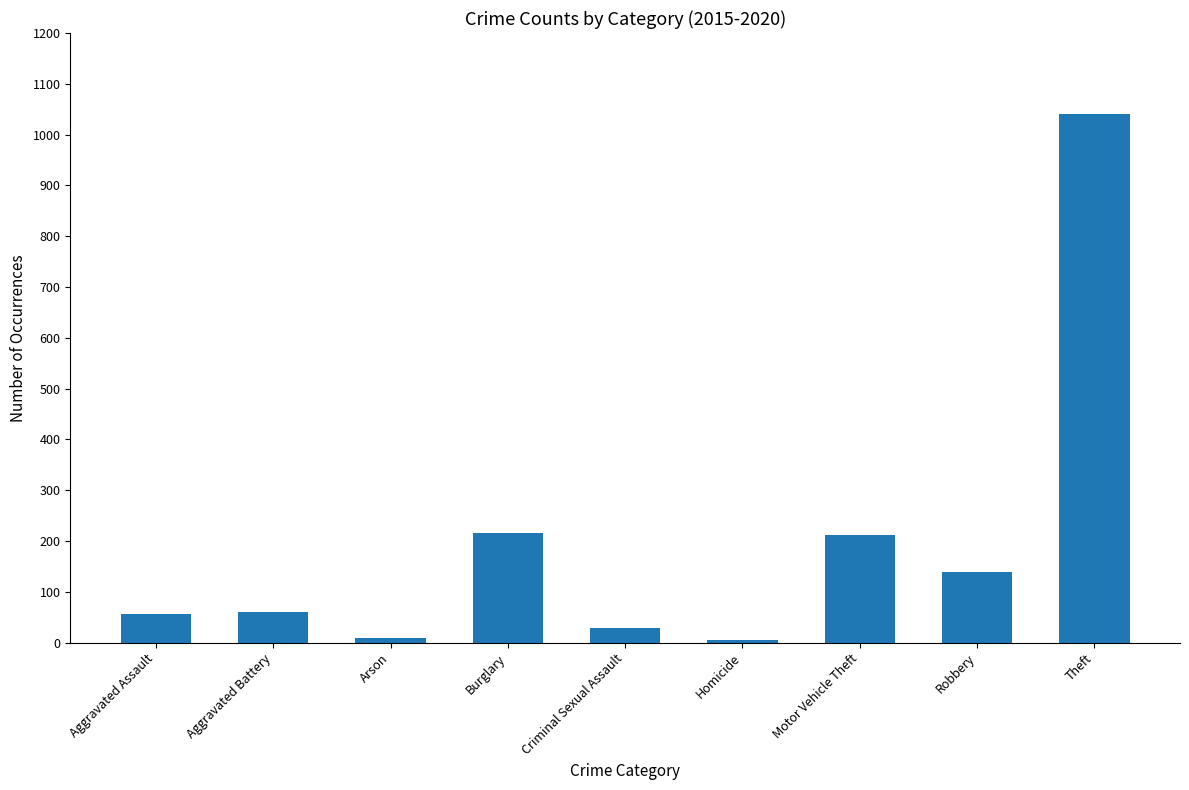

What is the difference between the maximum and second lowest values?

1031